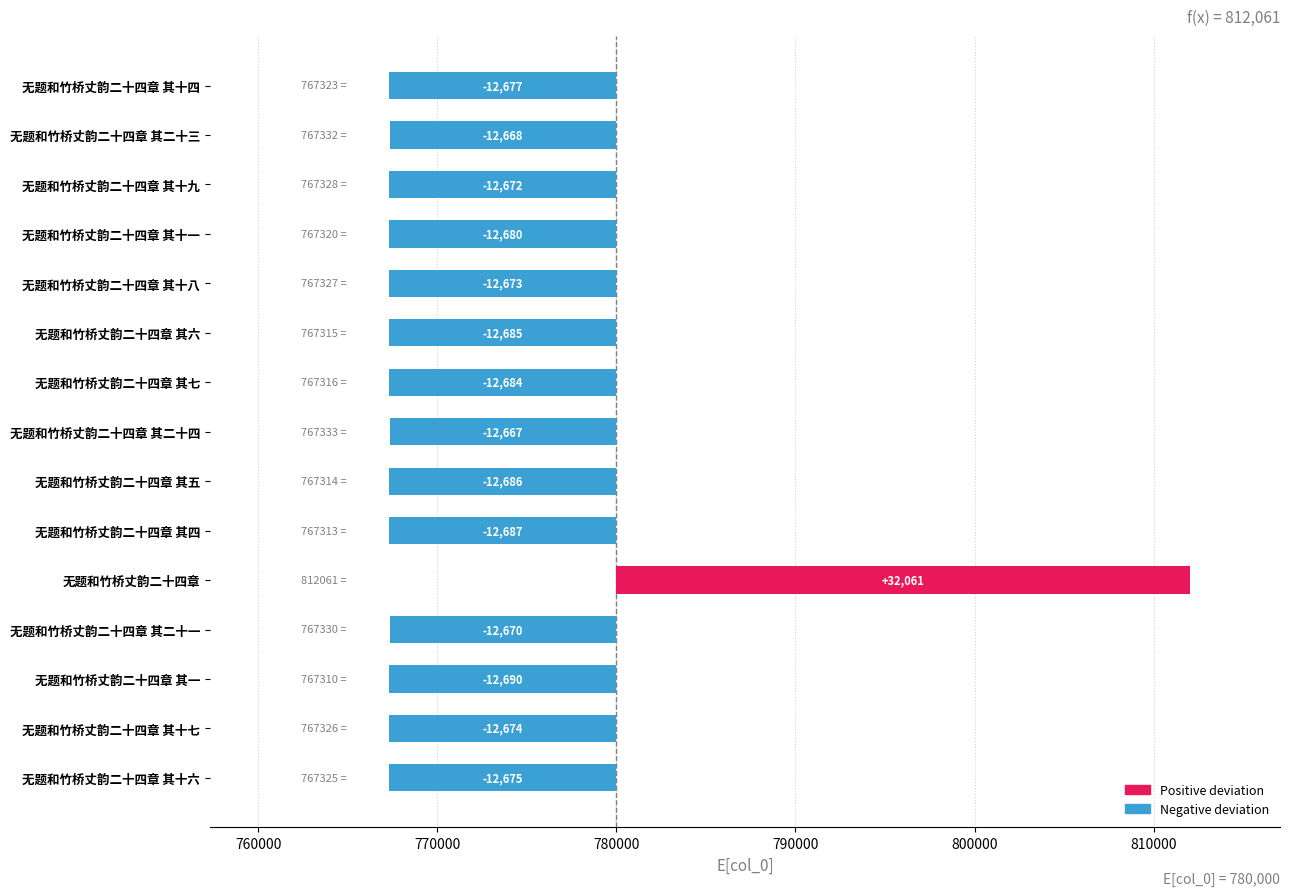

Reading left to right, list all the values displayed in this chart.

-12675	-12674	-12690	-12670	32061	-12687	-12686	-12667	-12684	-12685	-12673	-12680	-12672	-12668	-12677